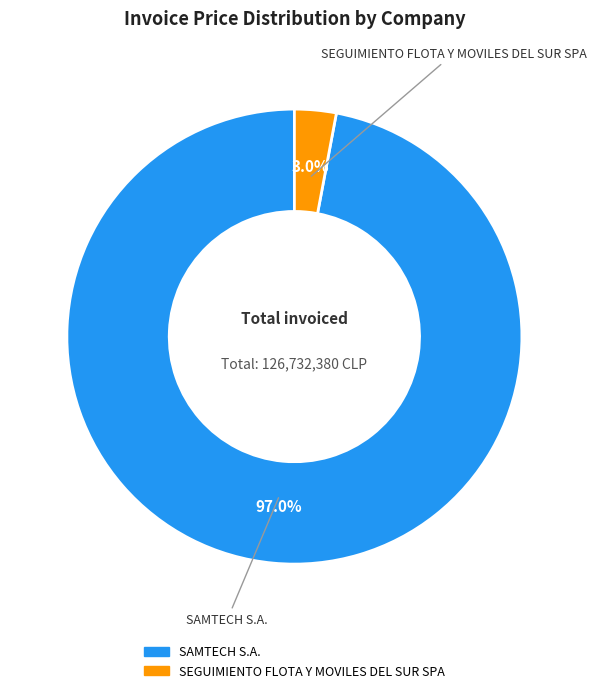

Combined, do SEGUIMIENTO FLOTA Y MOVILES DEL SUR SPA and SAMTECH S.A. account for over 50%?

Yes